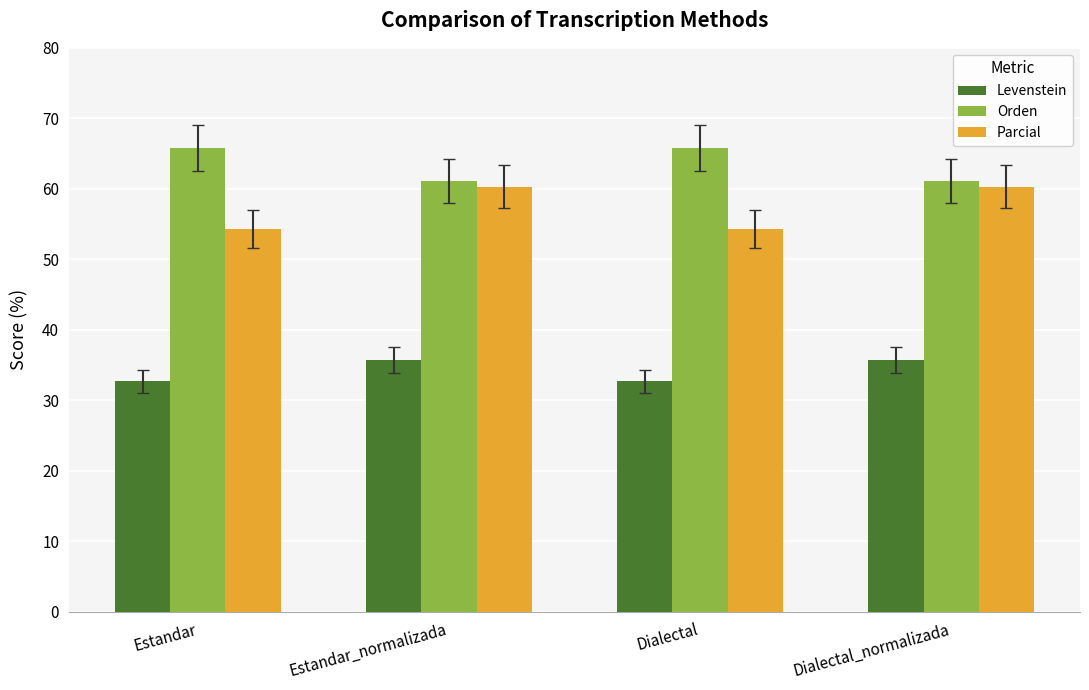

Are the bars horizontal?

No